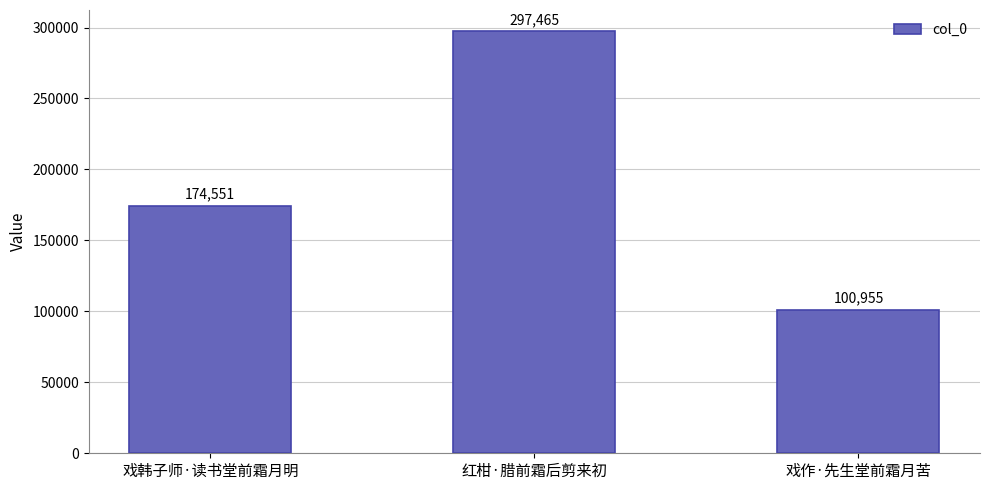

Does the chart contain stacked bars?

No